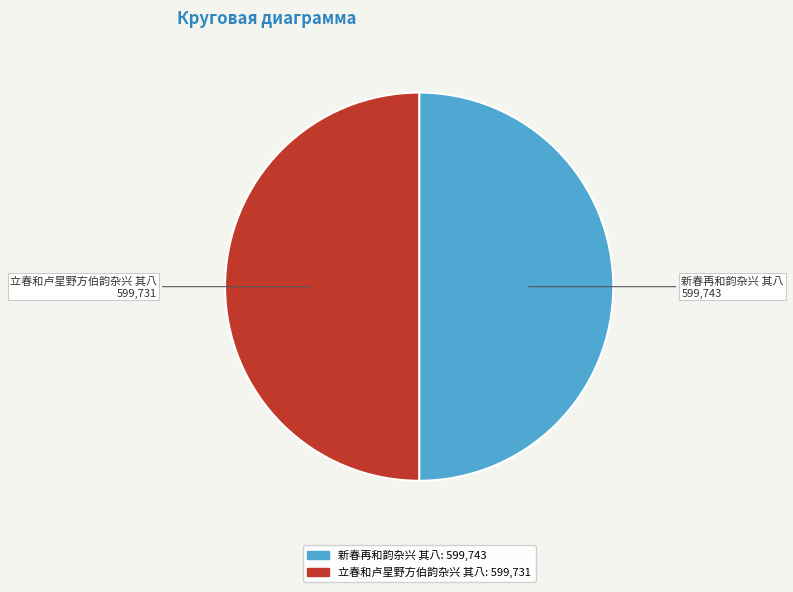

The 立春和卢星野方伯韵杂兴 其八 slice represents 39% of the pie. True or false?

False